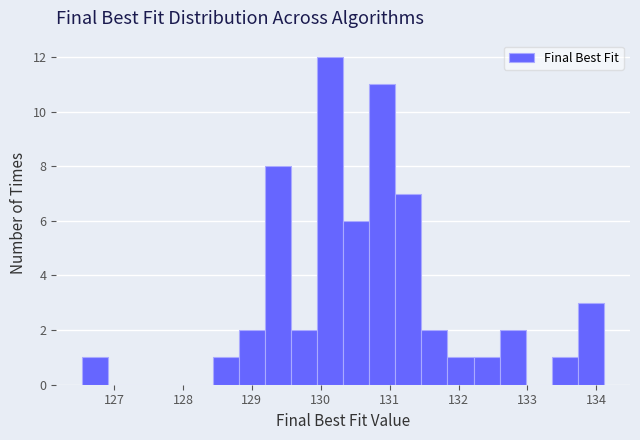

Read against the x-axis, roughly where is the centre of the tallest bar?

130.1